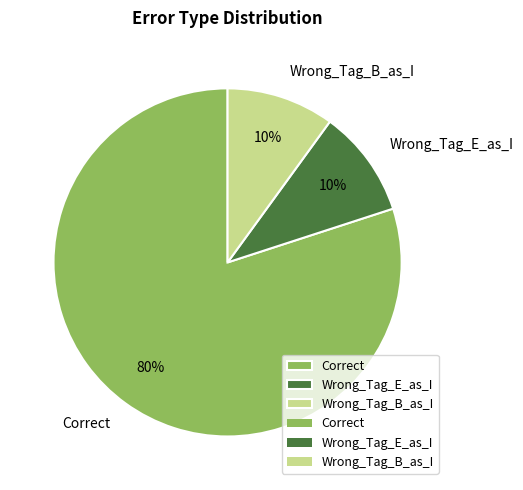

To the nearest percent, what is the difference between the Wrong_Tag_B_as_I and Correct slice percentages?

70%